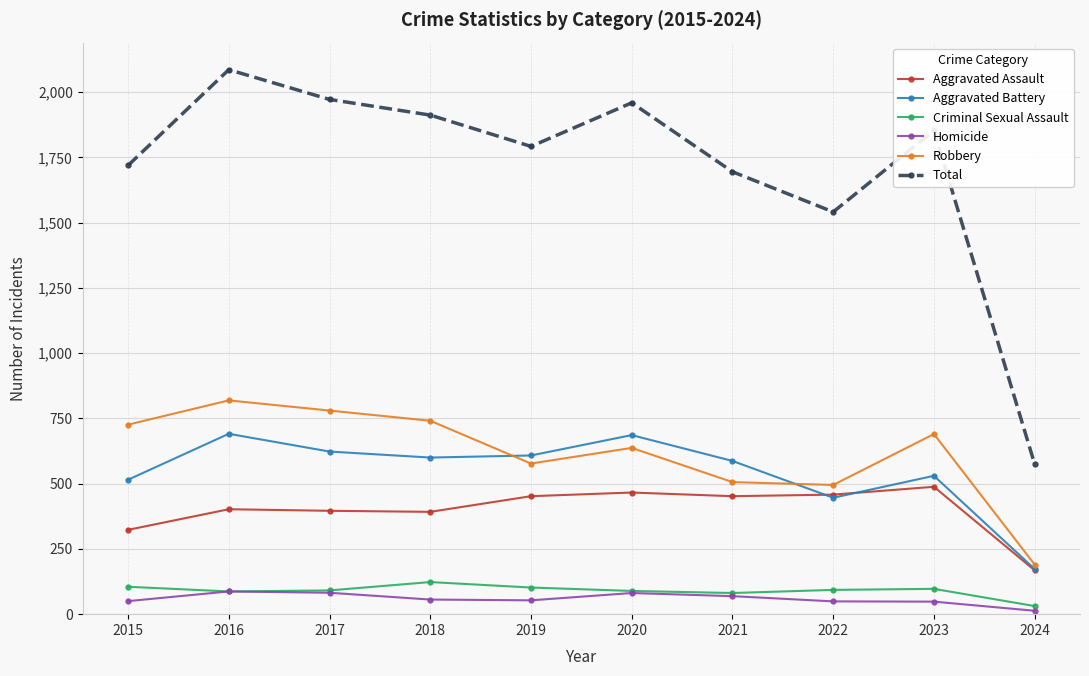

True or false: Aggravated Battery has more than 1 points higher than both neighbors.

True